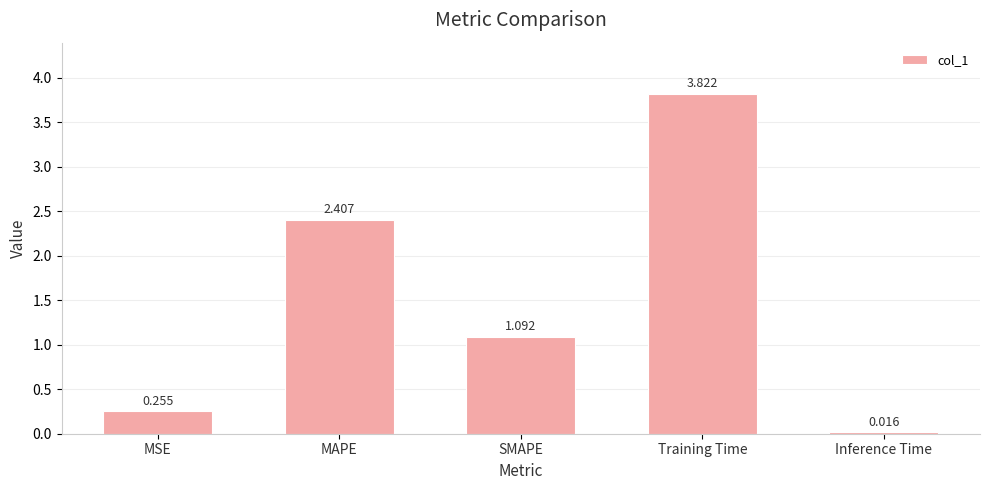

What is the label of the 4th bar from the left?

Training Time